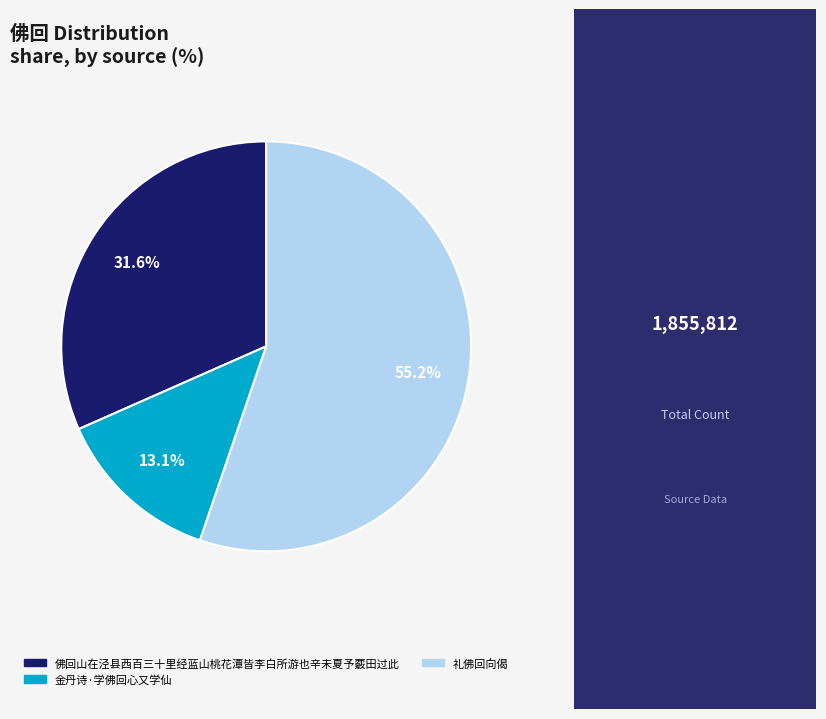

Between 礼佛回向偈 and 金丹诗·学佛回心又学仙, which is larger?

礼佛回向偈